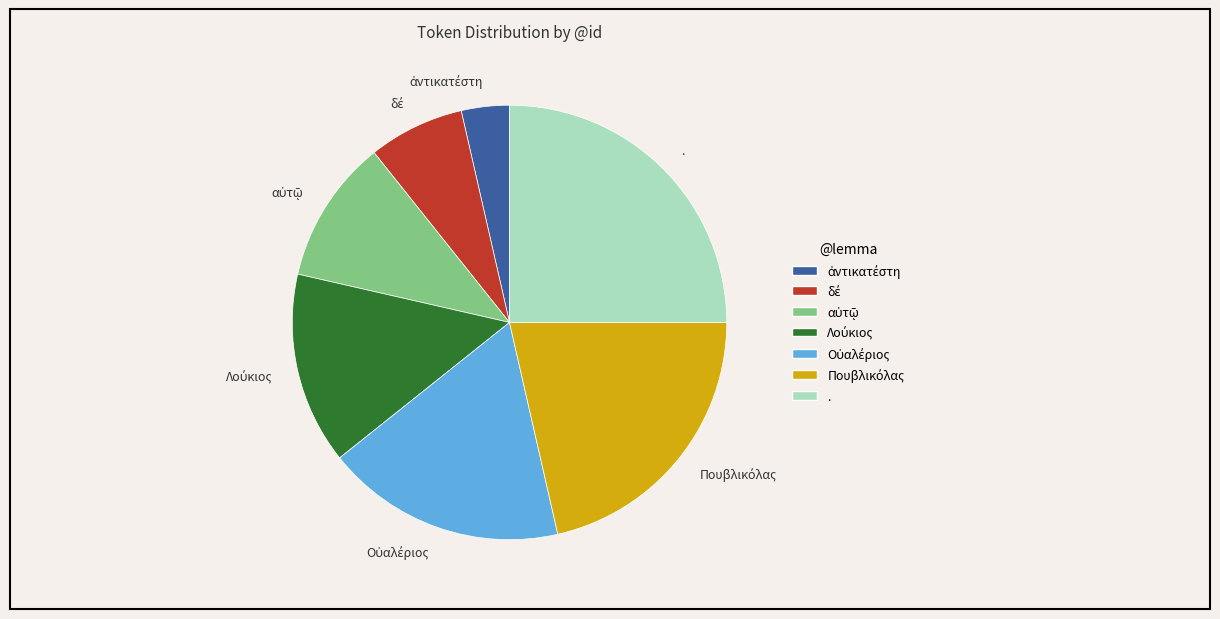

Is there any slice that represents more than half of the pie?

No